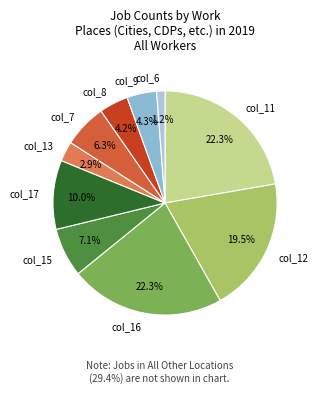

To the nearest percent, what is the average slice percentage?

10%